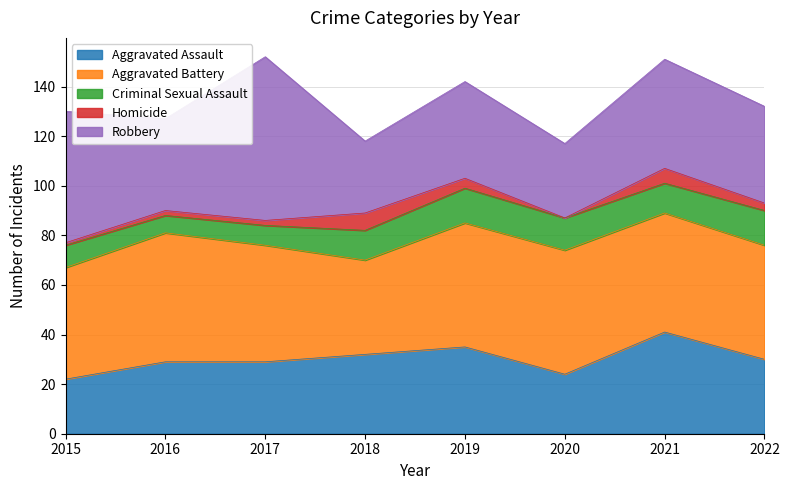

Between which two adjacent categories do Robbery and Aggravated Assault first intersect?

2017 and 2018